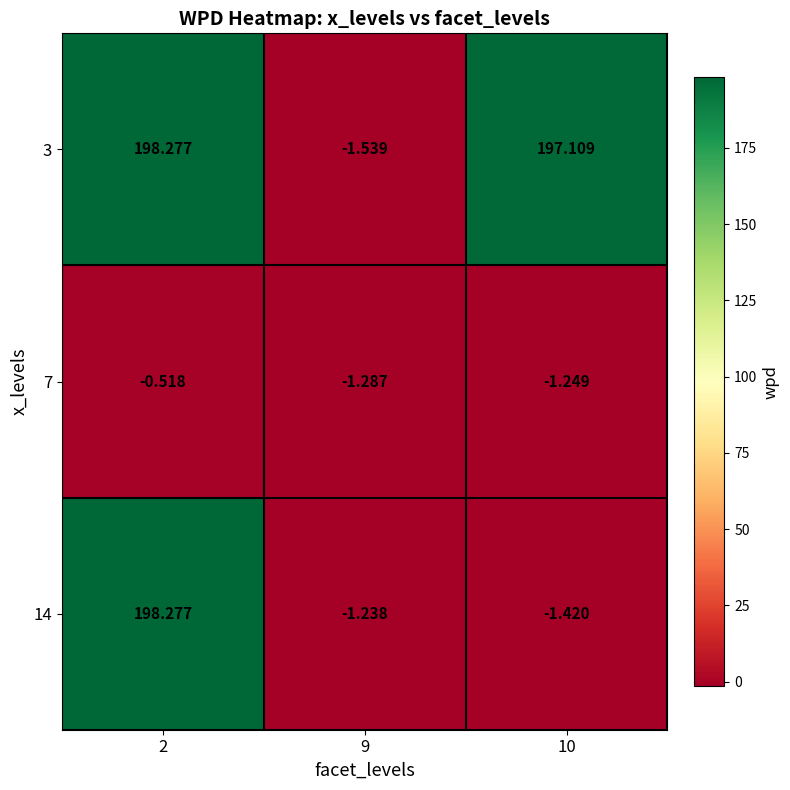

How many data points in 3 are above 197?

2